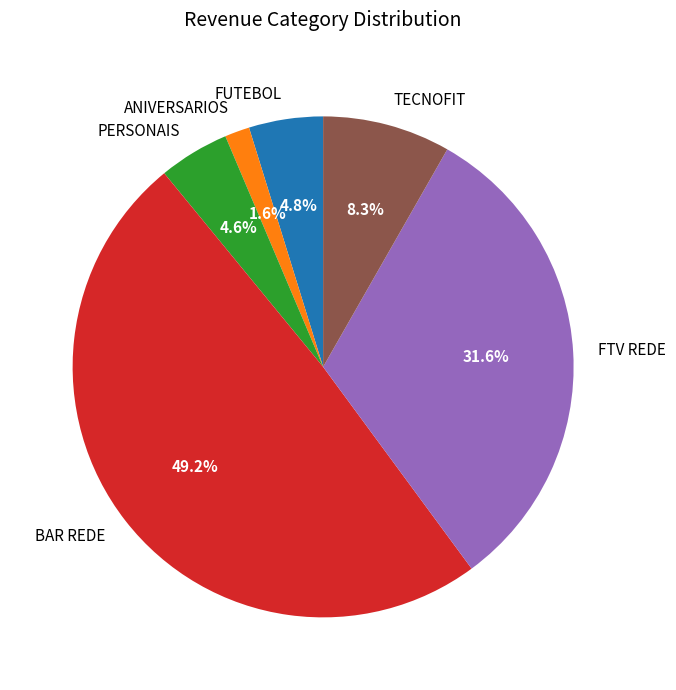

What percentage is the FTV REDE slice, to the nearest percent?

32%